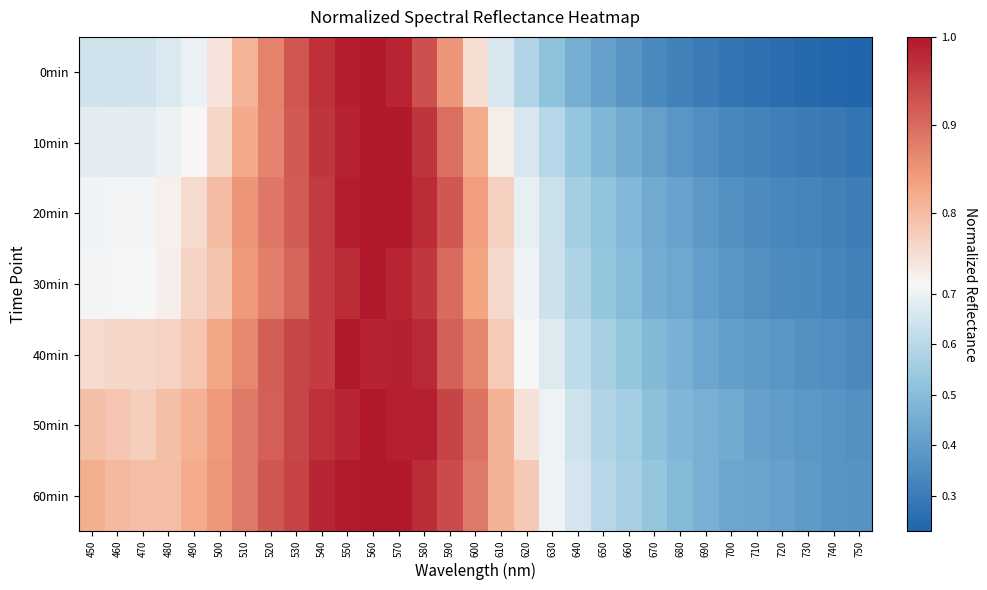

Which series has the largest range (max minus min)?

0min